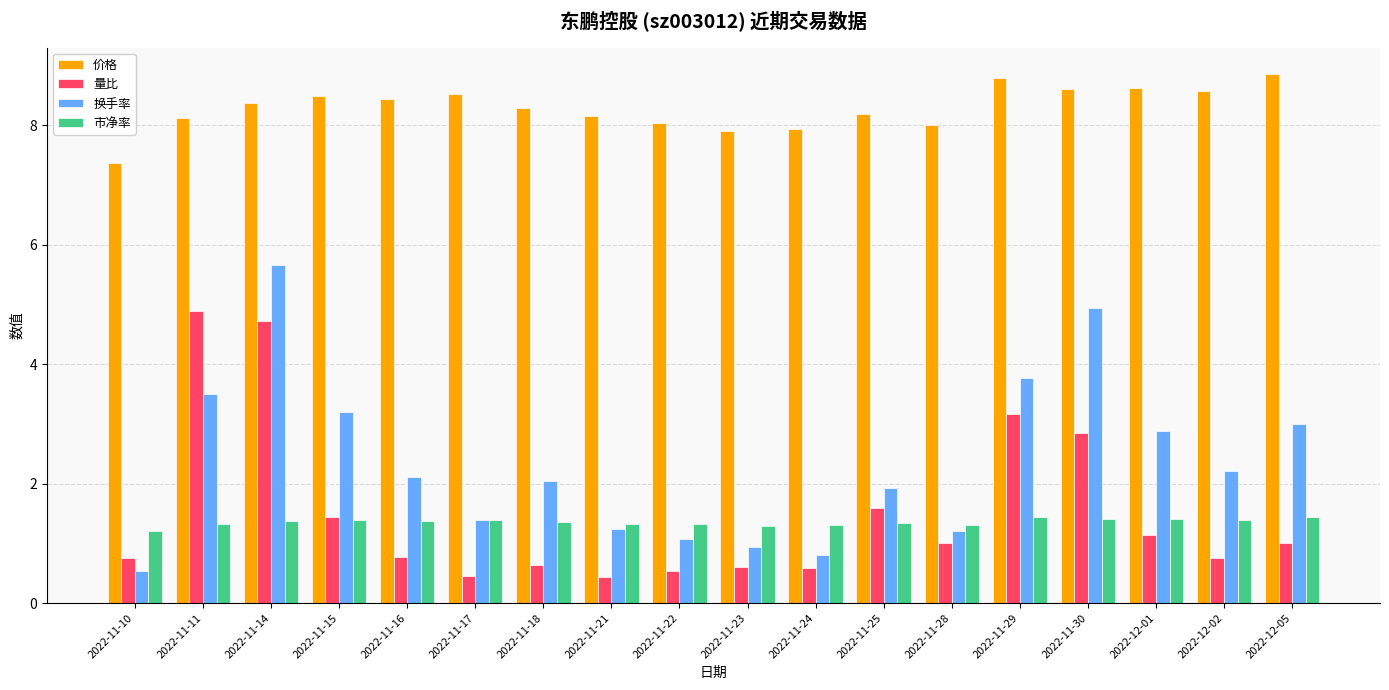

List the series in order of their peak value, lowest first.

市净率, 量比, 换手率, 价格